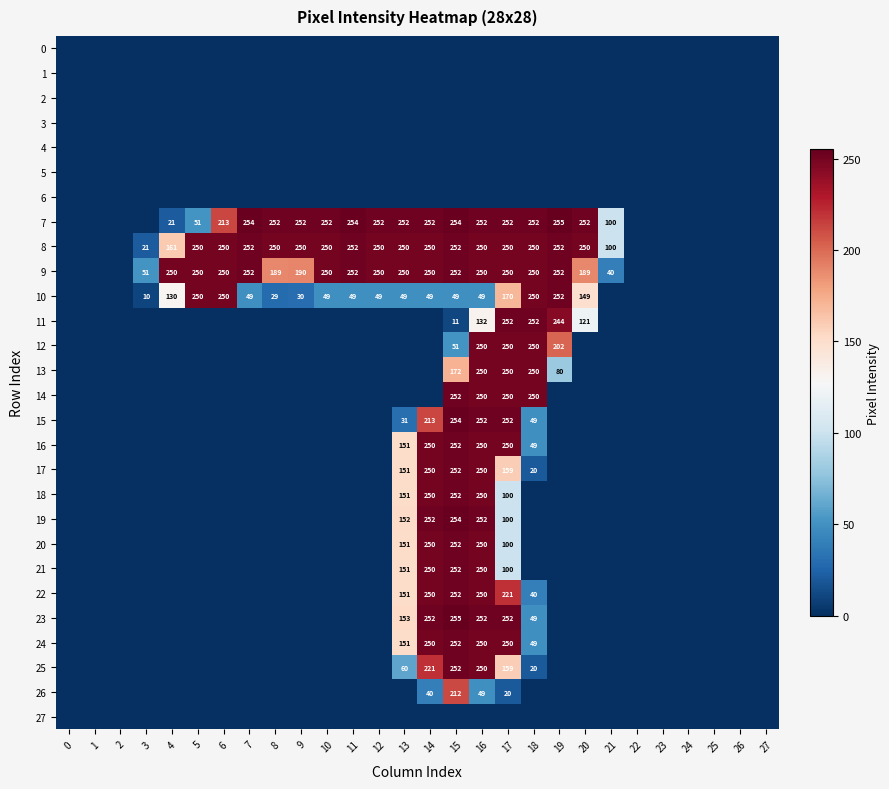

Is it true that 26 equals 212 at 15?

True